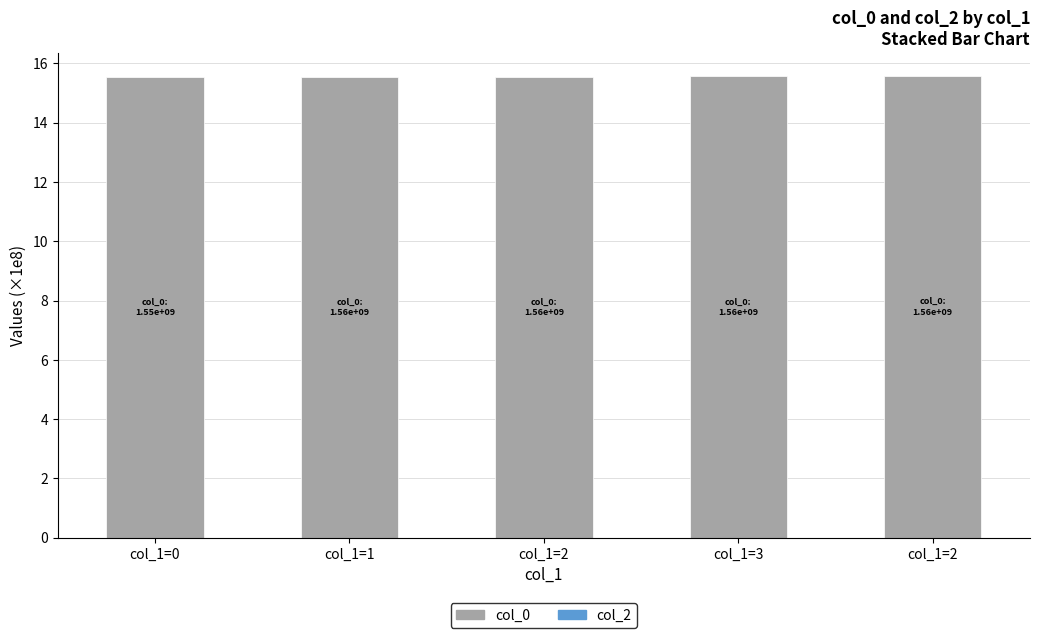

How many series are shown in this chart?

1